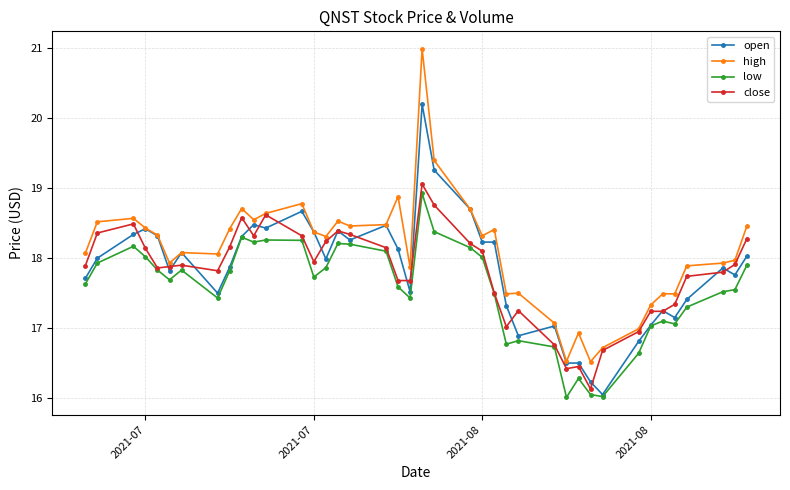

What is the value of the low point at the 26th from the left?

16.8